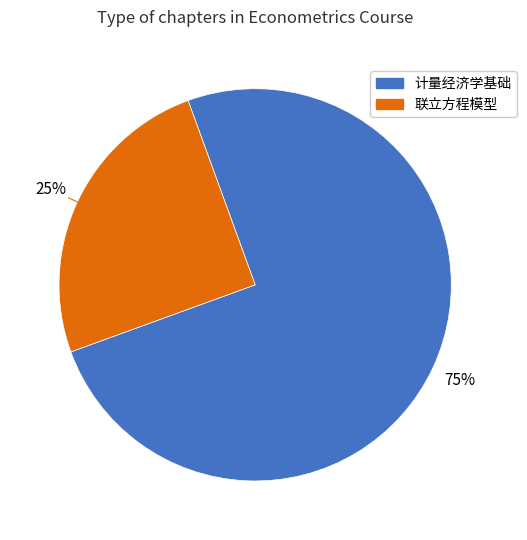

Is 联立方程模型 the majority of the pie?

No